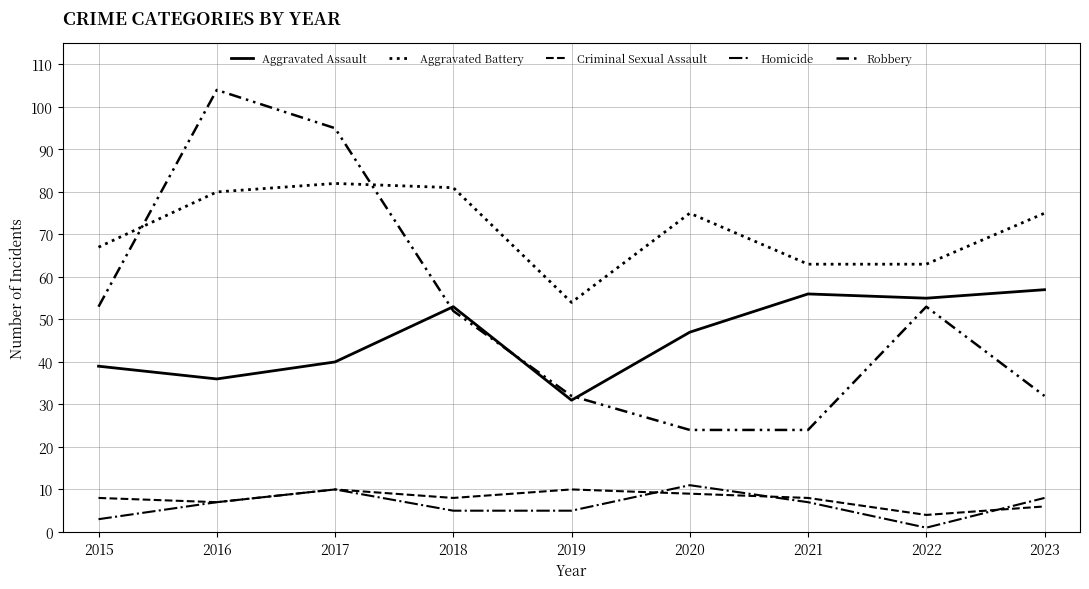

What is the difference between the highest and lowest values at 2018?

76